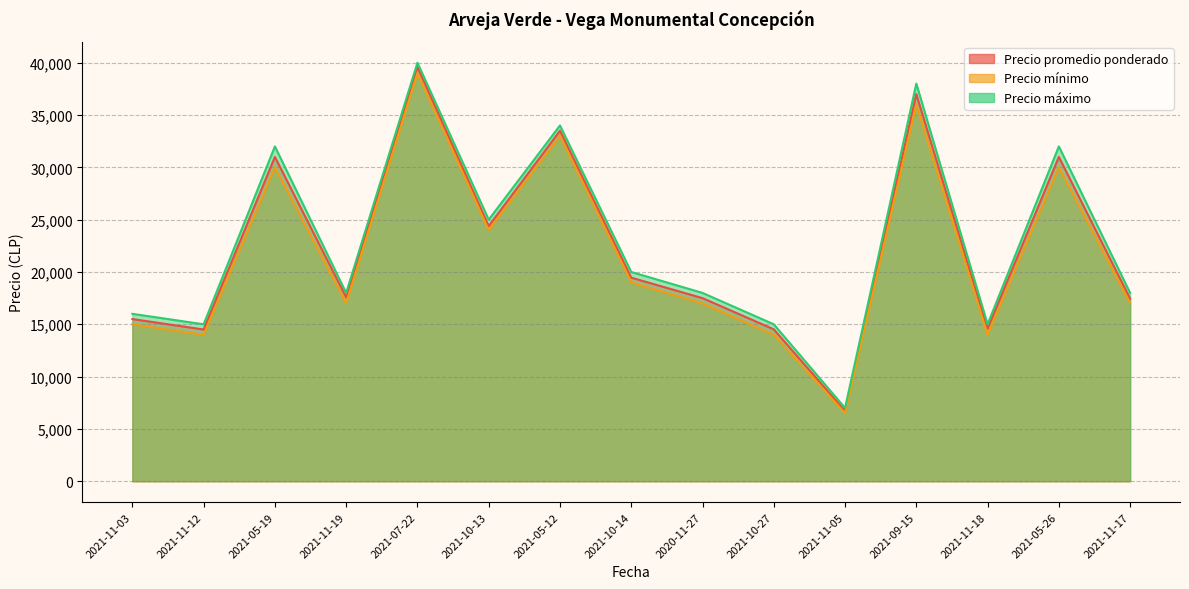

What are all the series names shown in the legend?

Precio promedio ponderado, Precio mínimo, Precio máximo